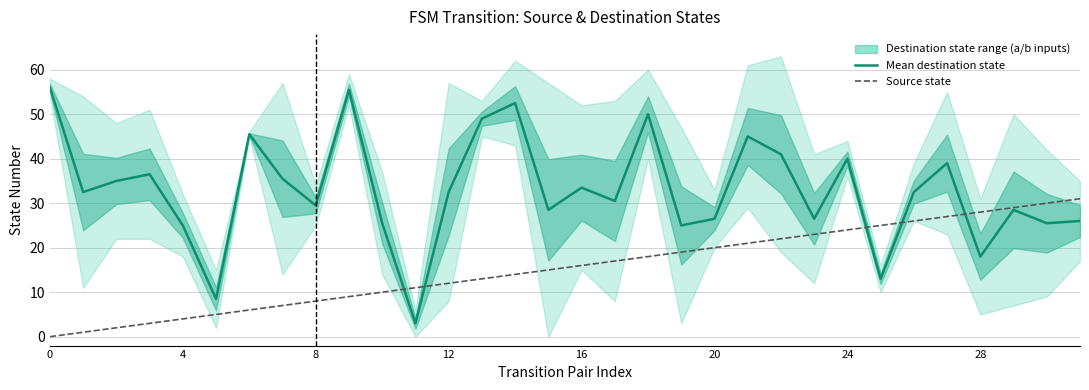

At which label is Mean destination state closest to 29?

8